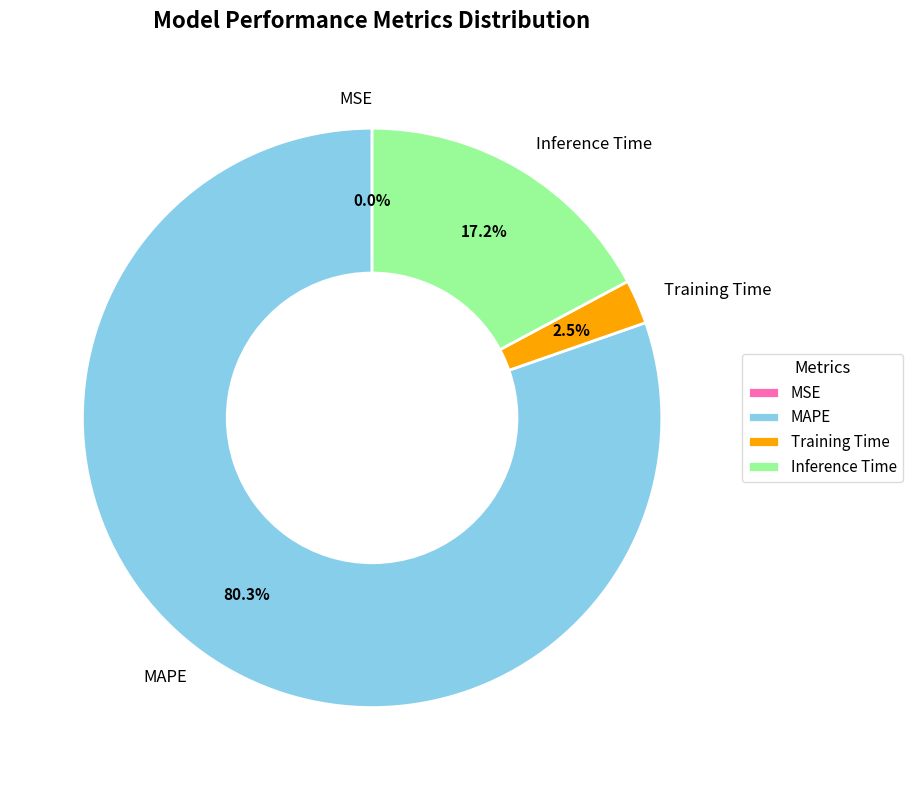

Which category has the biggest portion of the pie?

MAPE